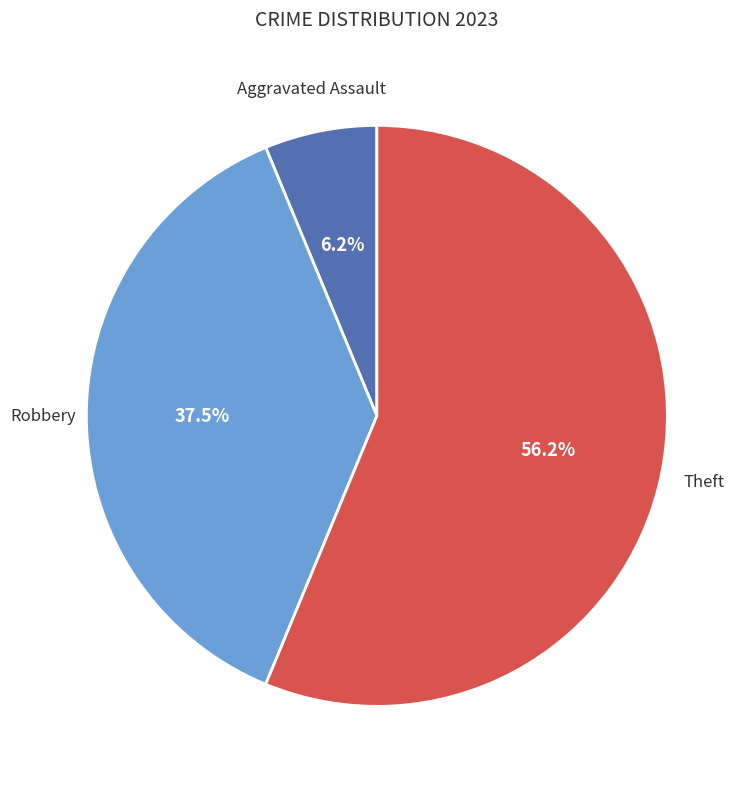

Is there any slice that represents more than half of the pie?

Yes